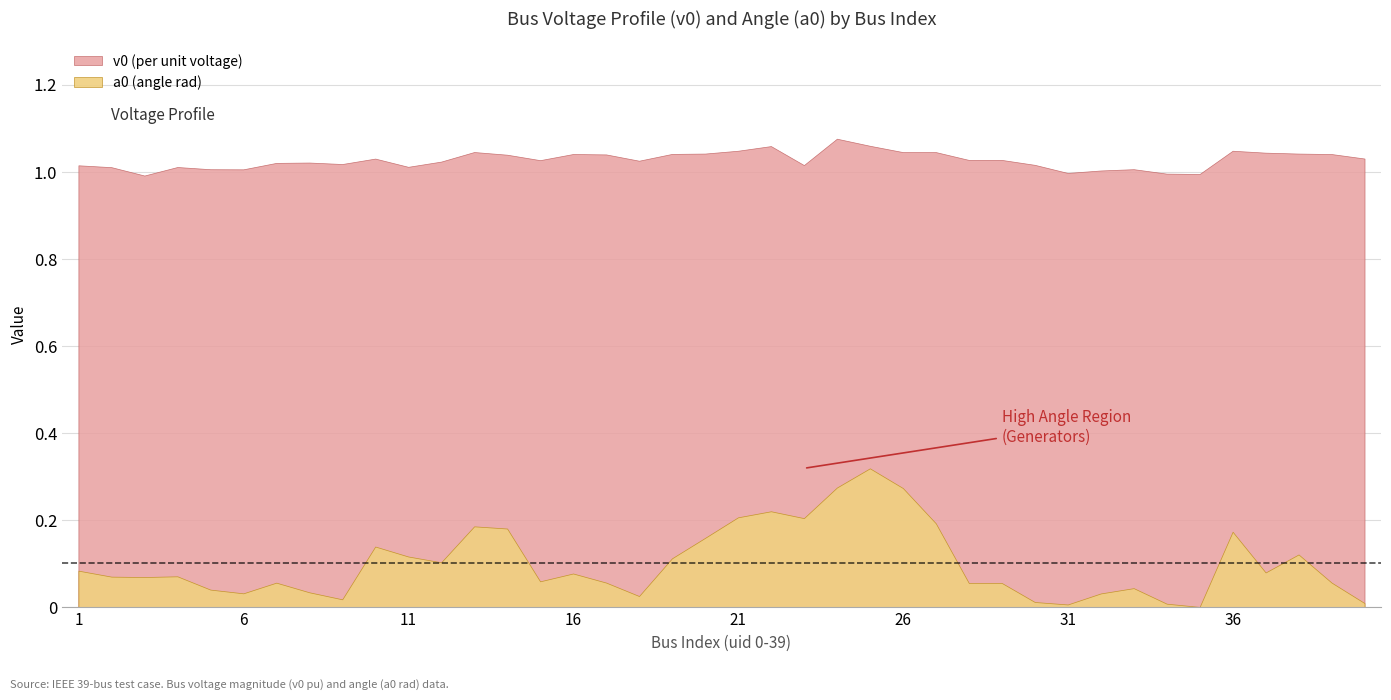

What are all the series names shown in the legend?

v0 (per unit voltage), a0 (angle rad)